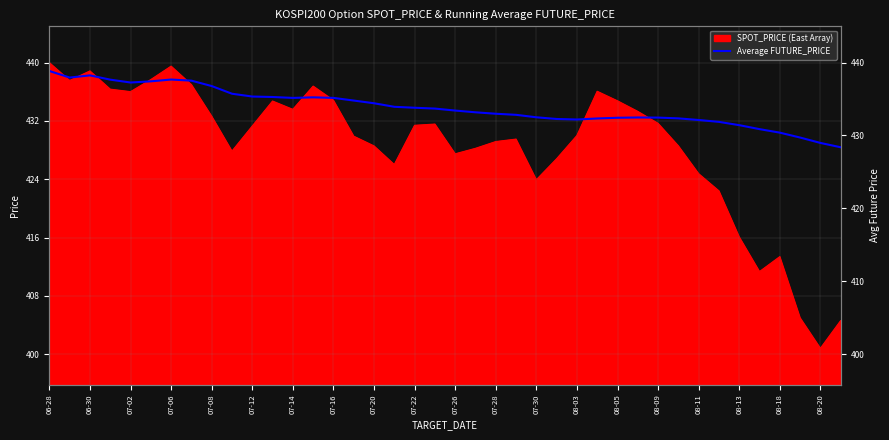

How many lines are shown in the chart?

1